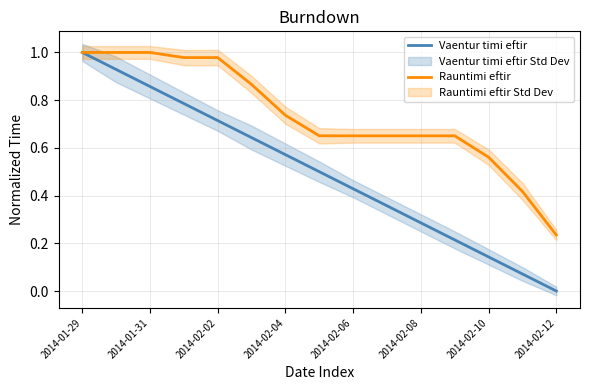

Reading left to right, extract all data points from this chart.

Vaentur timi eftir: 1.0	0.9	0.9	0.8	0.7	0.6	0.6	0.5	0.4	0.4	0.3	0.2	0.1	0.1	0.0
Rauntimi eftir: 1.0	1.0	1.0	1.0	1.0	0.9	0.7	0.7	0.7	0.7	0.7	0.7	0.6	0.4	0.2